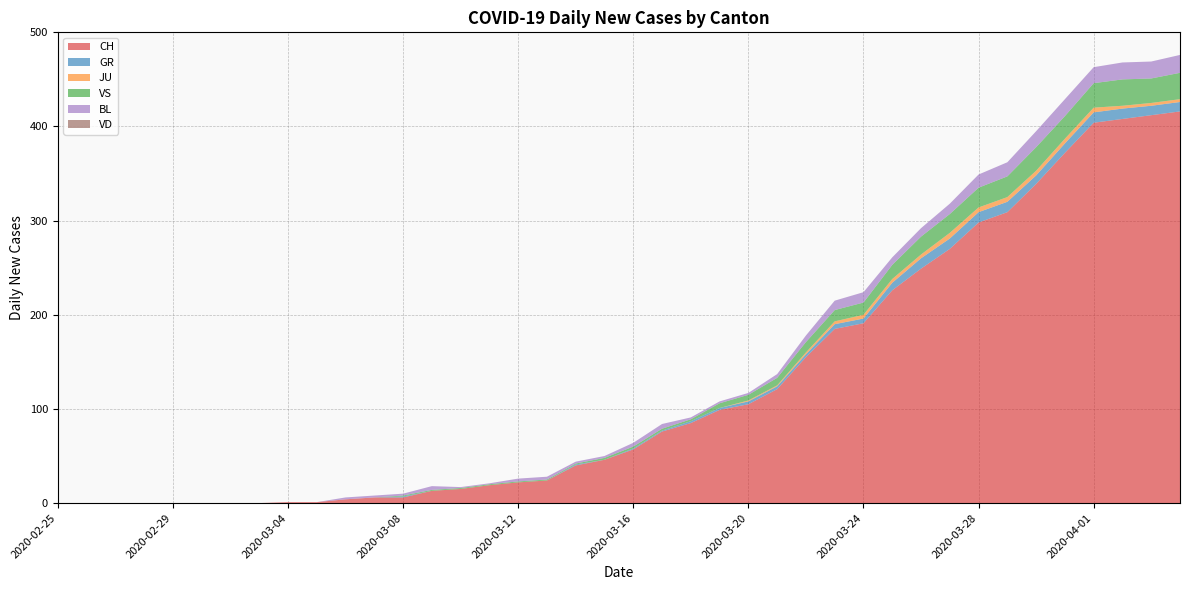

Reading left to right, transcribe all the data shown in this chart.

CH: 0	0	0	0	0	0	0	0	1	1	4	6	6	13	15	19	22	24	40	46	57	76	85	99	105	121	155	185	191	226	249	270	298	309	339	372	404	408	412	416
GR: 0	0	0	0	0	0	0	0	0	0	0	0	1	0	0	0	0	0	1	0	1	1	2	2	3	3	3	5	5	8	11	11	11	11	9	10	11	11	10	10
JU: 0	0	0	0	0	0	0	0	0	0	0	0	0	0	0	0	0	0	0	0	0	0	0	0	1	1	2	3	4	4	4	6	5	5	5	5	5	3	3	3
VS: 0	0	0	0	0	0	0	0	0	0	0	0	1	1	1	1	1	1	1	2	2	2	2	5	6	8	11	12	13	15	19	20	21	22	25	24	26	28	26	28
BL: 0	0	0	0	0	0	0	0	0	0	2	2	2	4	1	1	3	3	2	2	4	5	2	2	2	4	7	10	11	8	9	11	14	15	17	18	17	18	18	19
VD: 0	0	0	0	0	0	0	0	0	0	0	0	0	0	0	0	0	0	0	0	0	0	0	0	0	0	0	0	0	0	0	0	0	0	0	0	0	0	0	0